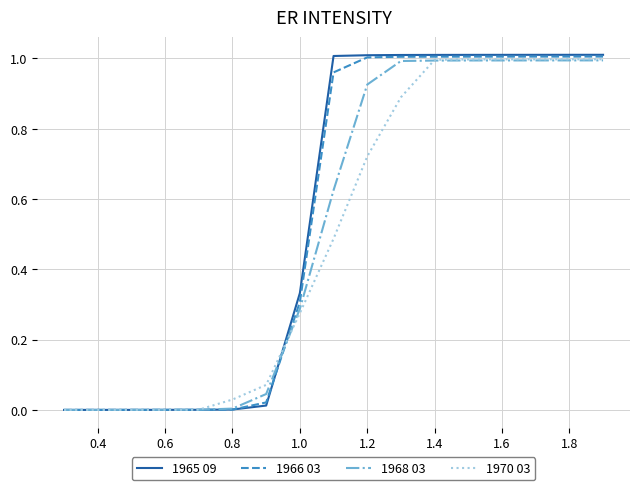

Which series has the largest range (max minus min)?

1965 09